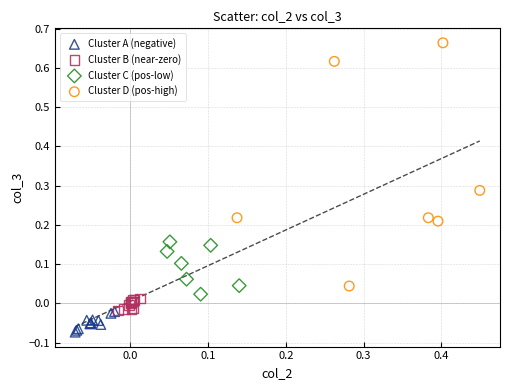

Which series reaches the minimum Y coordinate?

Cluster A (negative)